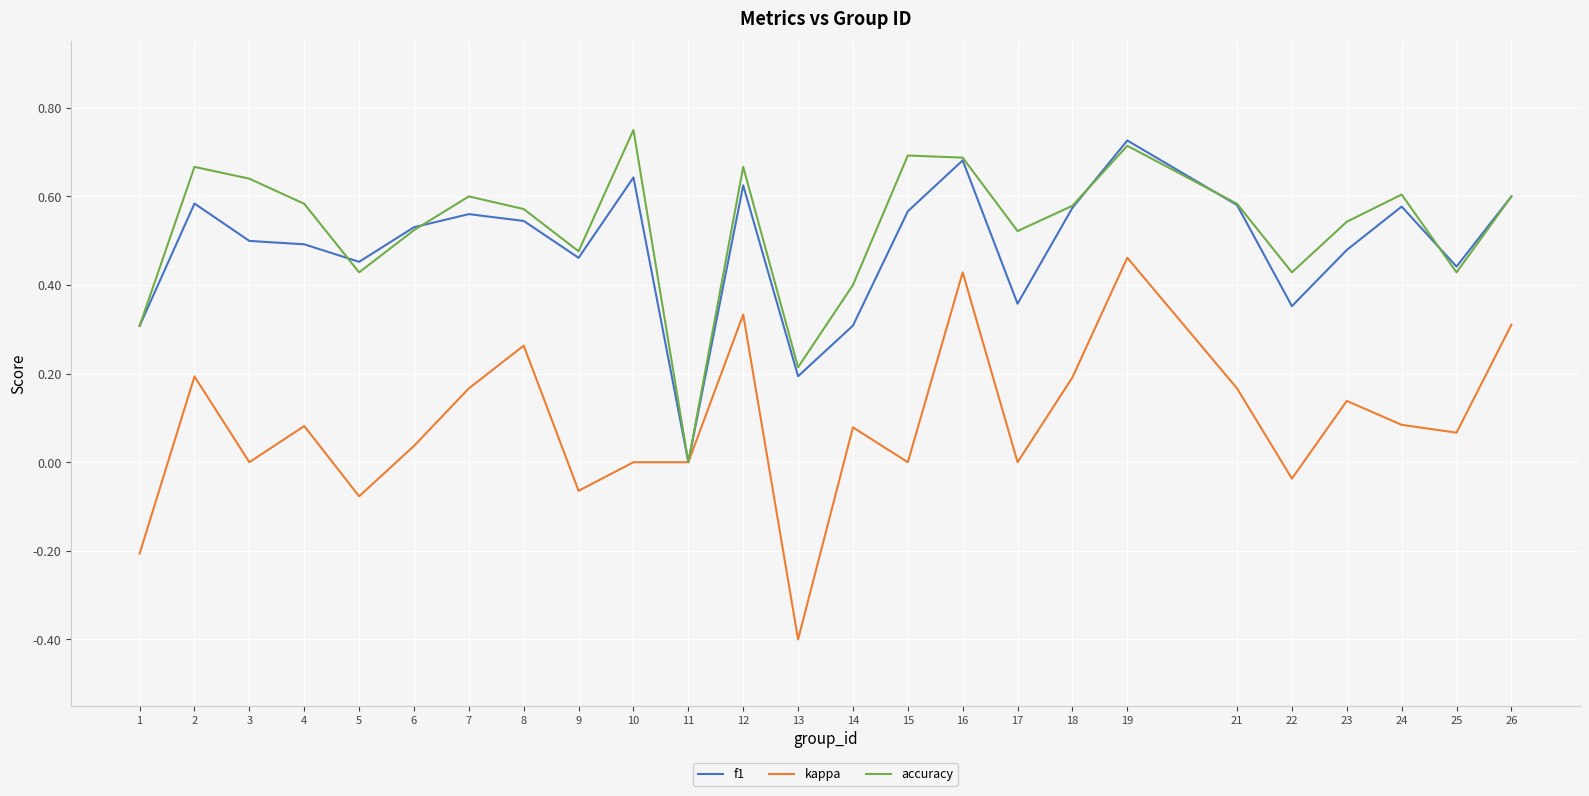

The value of accuracy at 12 is 1.1. True or false?

False